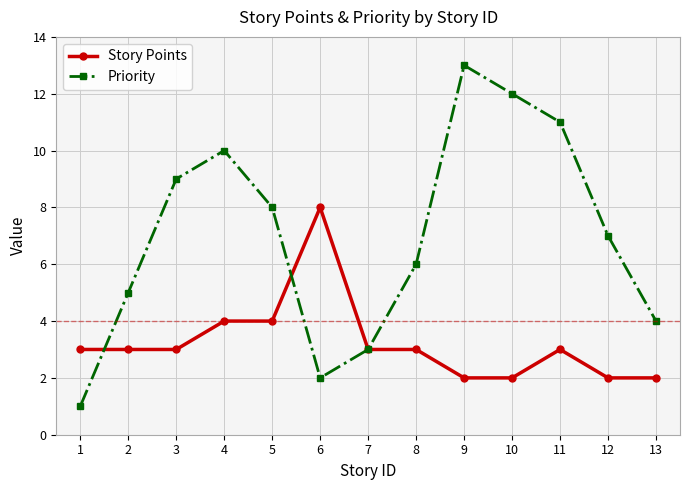

Reading right to left, list all the values displayed in this chart.

Story Points: 2	2	3	2	2	3	3	8	4	4	3	3	3
Priority: 4	7	11	12	13	6	3	2	8	10	9	5	1